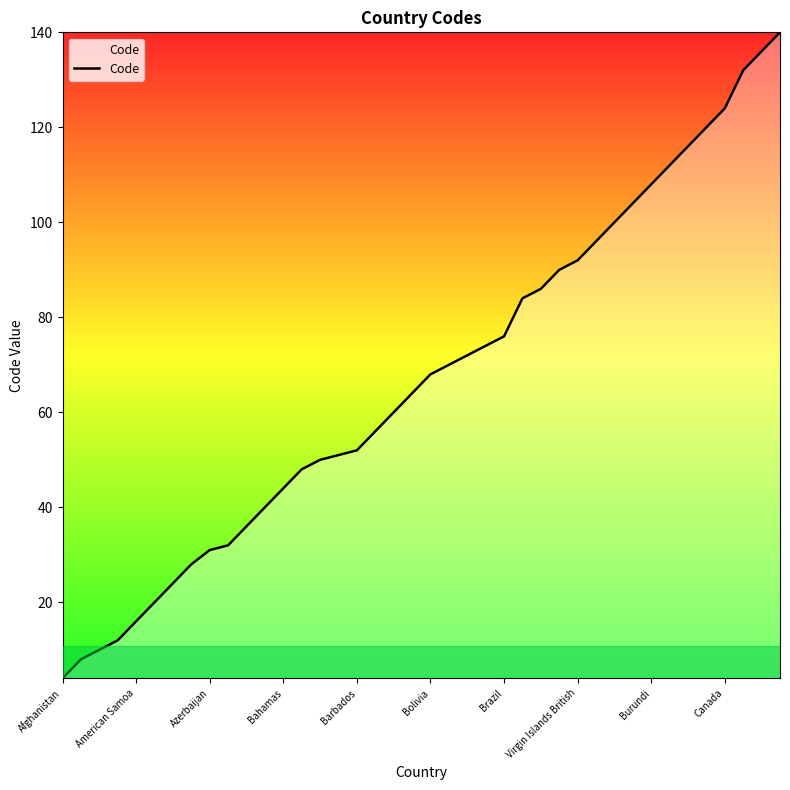

What is the difference between the maximum and minimum values?

136